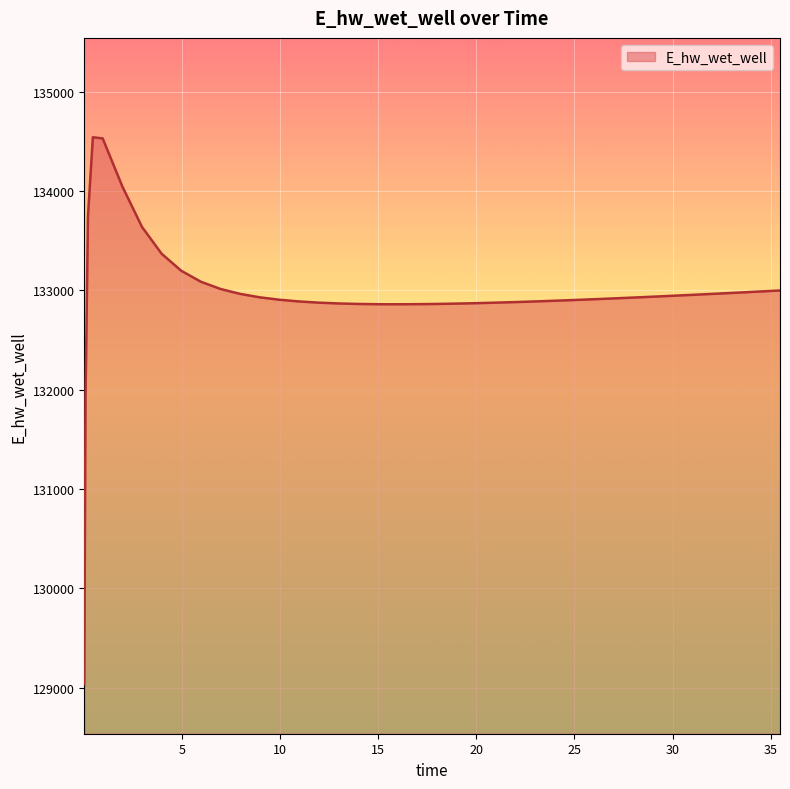

What is the minimum value shown in the chart?

129038.1